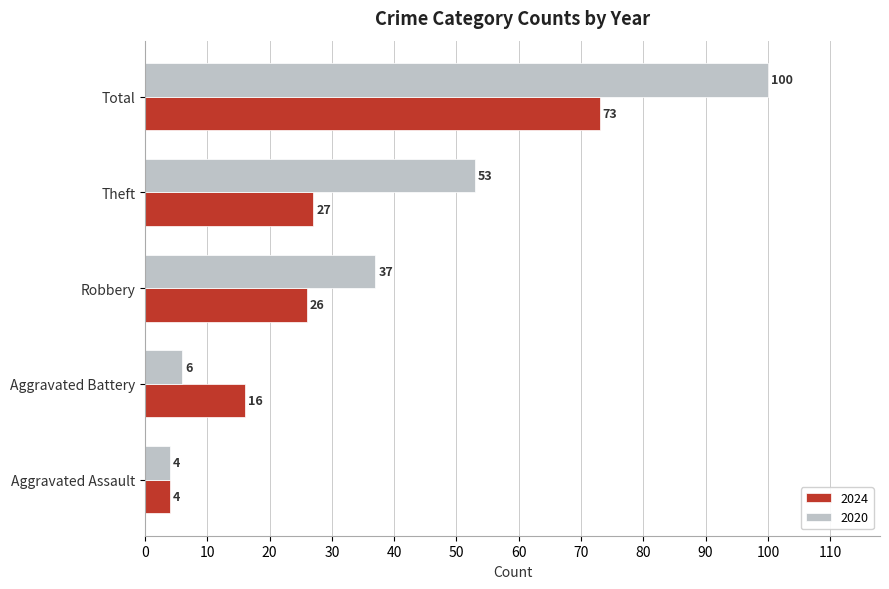

What is the difference between the maximum and minimum values in the 2024 series?

69